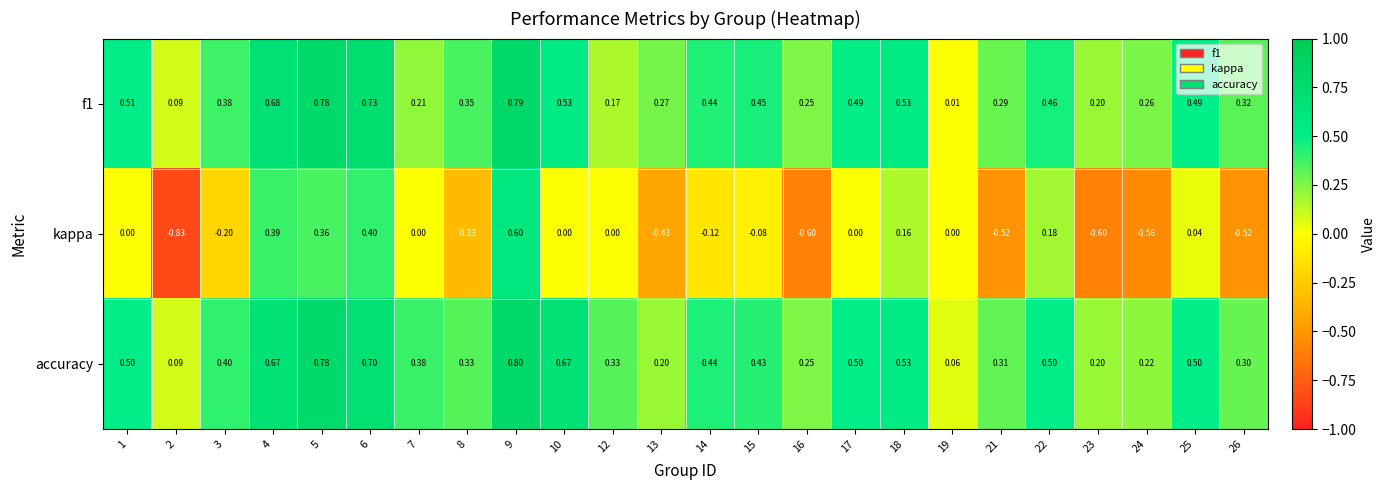

Which series has the widest spread of values?

kappa